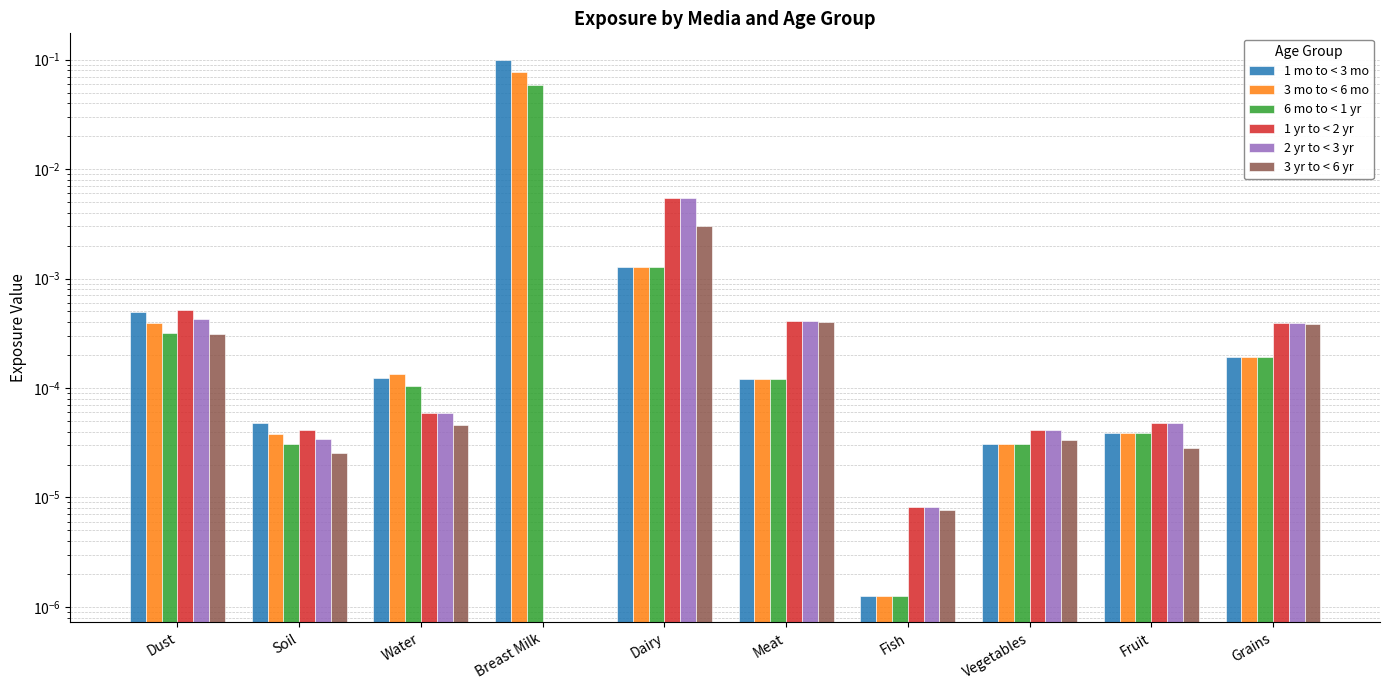

What is the label of the 2nd bar from the right?

Fruit